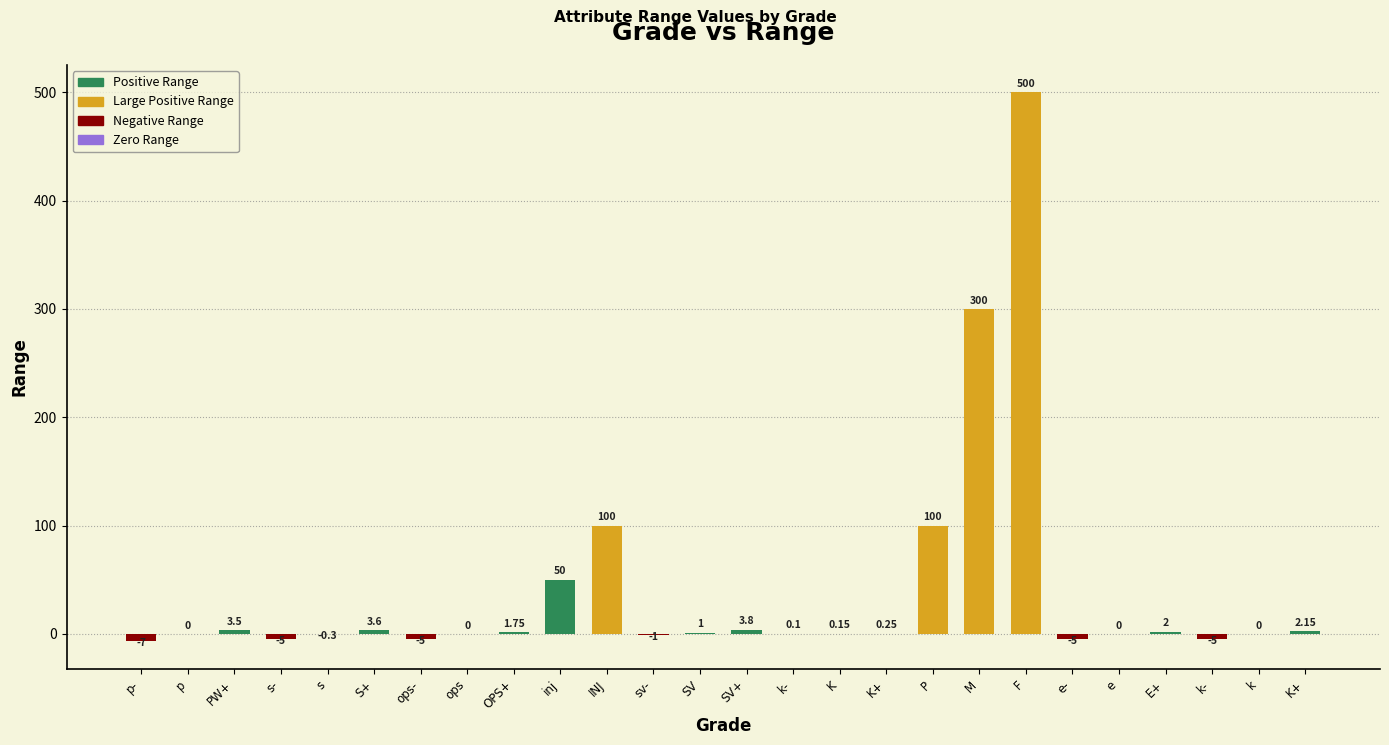

Count the number of categories in the chart.

26